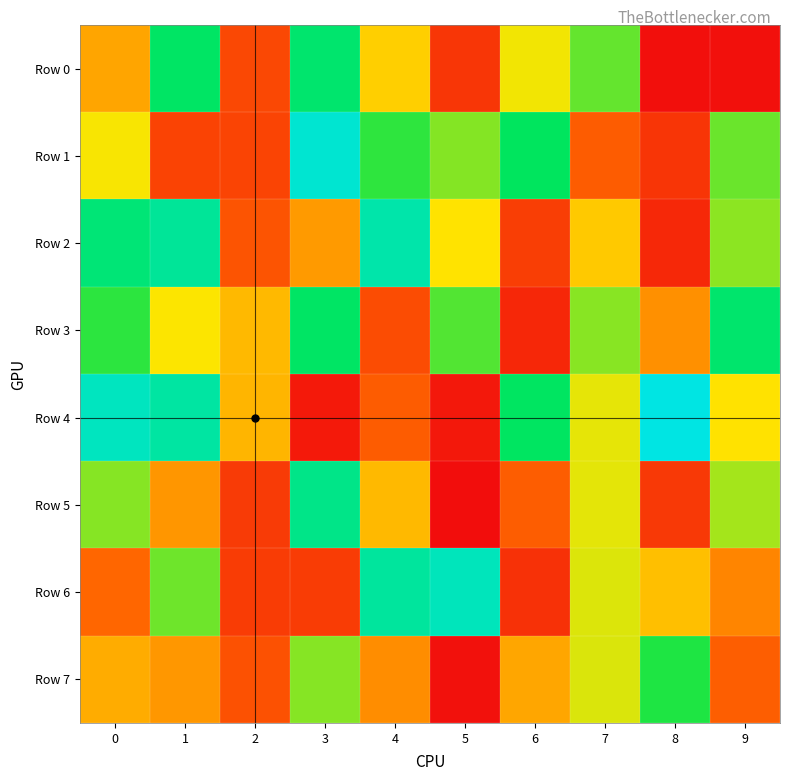

Reading left to right, list all the values displayed in this chart.

Row 0: 0=374459	1=787816	2=168096	3=804309	4=455207	5=118304	6=512305	7=651326	8=9125	9=13291
Row 1: 0=507533	1=154319	2=157718	3=965009	4=703666	5=619735	6=777727	7=223241	8=116372	9=645949
Row 2: 0=817245	1=874034	2=202364	3=352536	4=903279	5=495053	6=140160	7=443436	8=79929	9=611904
Row 3: 0=706318	1=503092	2=413425	3=788920	4=179147	5=669327	6=74771	7=617021	8=332832	9=801870
Row 4: 0=937169	1=888749	2=404593	3=36179	4=223623	5=34951	6=784747	7=523595	8=995742	9=493270
Row 5: 0=617295	1=345374	2=131066	3=846110	4=413297	5=3663	6=224733	7=525582	8=125644	9=588895
Row 6: 0=250616	1=641955	2=133321	3=134959	4=882640	5=930706	6=102520	7=533886	8=424236	9=311792
Row 7: 0=388286	1=346728	2=192242	3=617824	4=327232	5=14670	6=375937	7=536657	8=719167	9=229586